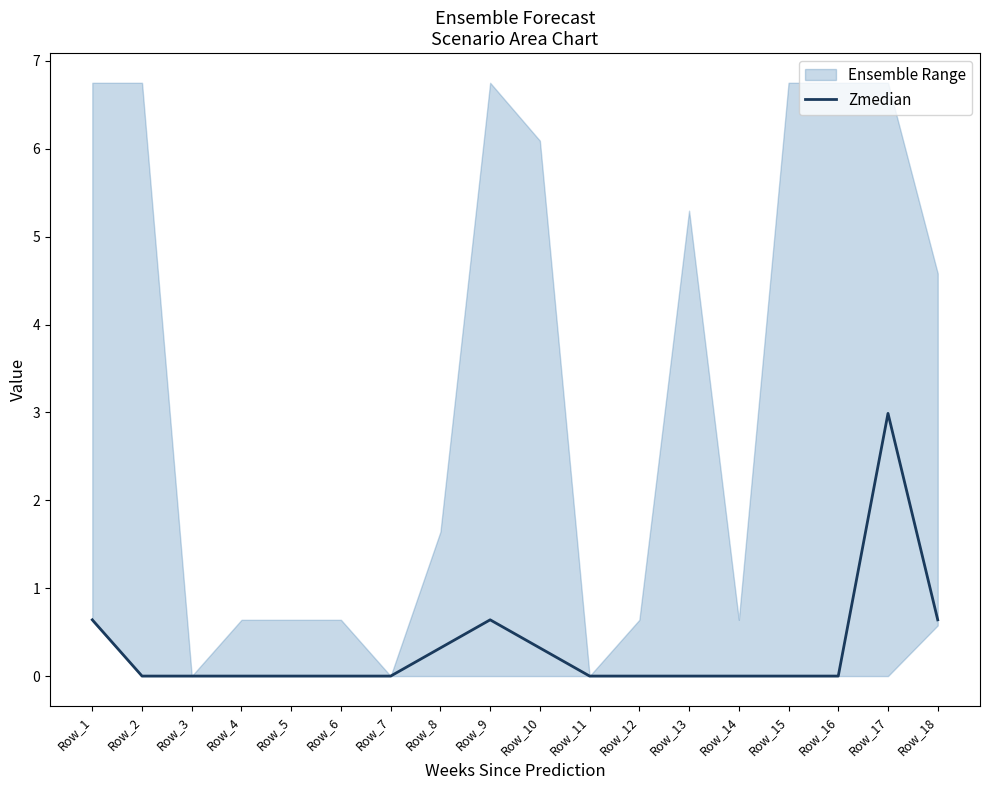

What is the difference between the second highest and second lowest values?

0.6